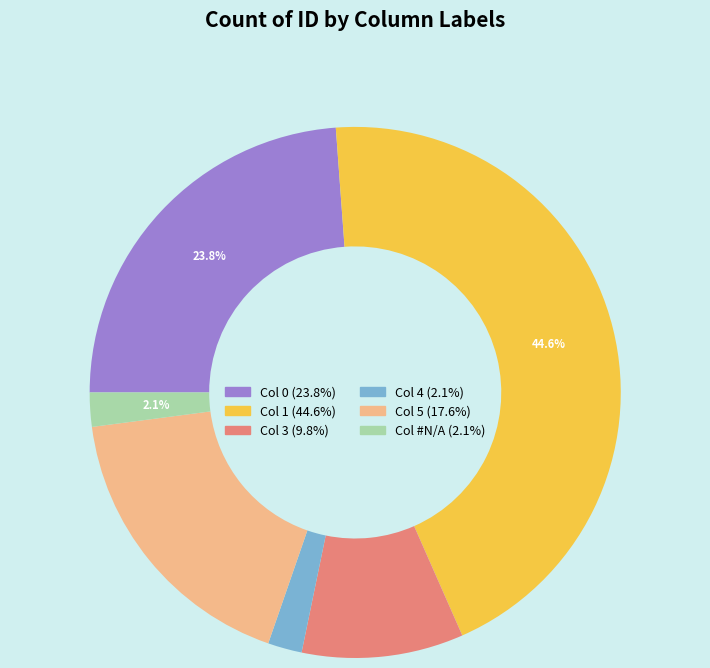

Is there any slice that represents more than half of the pie?

No